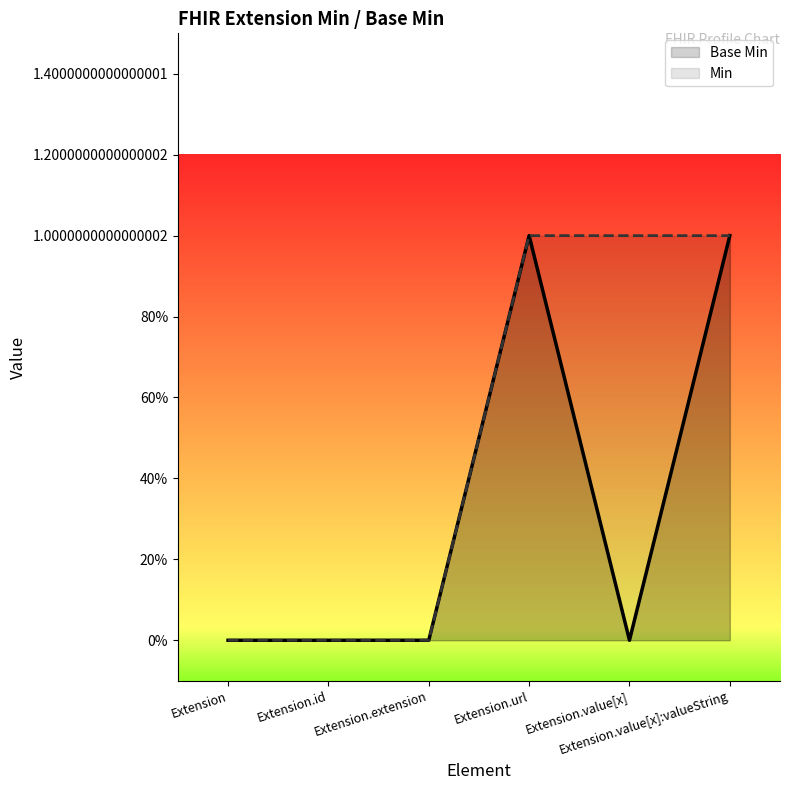

Is the value of Min at Extension.id greater than the value of Base Min at Extension.url?

No